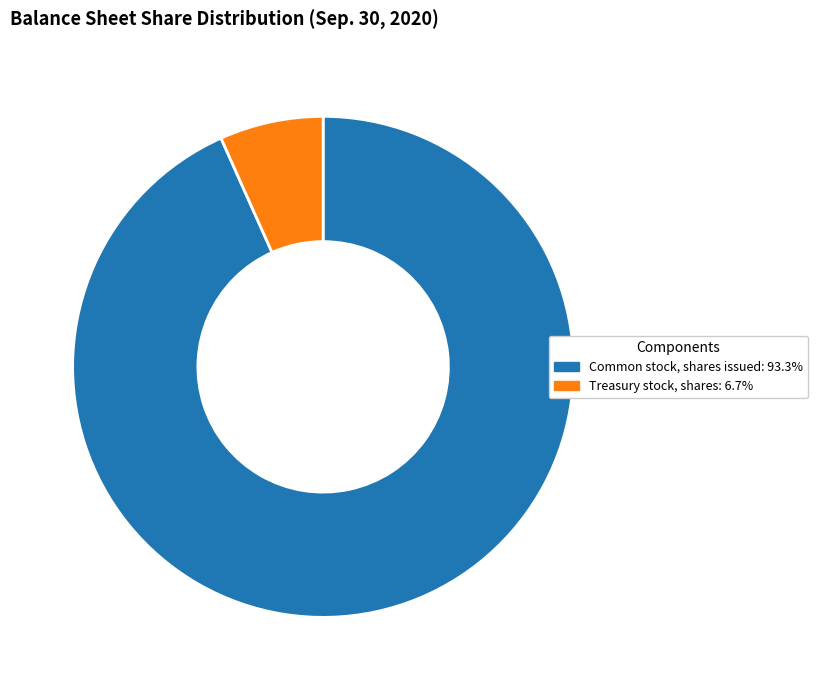

Does any single category account for the majority?

Yes